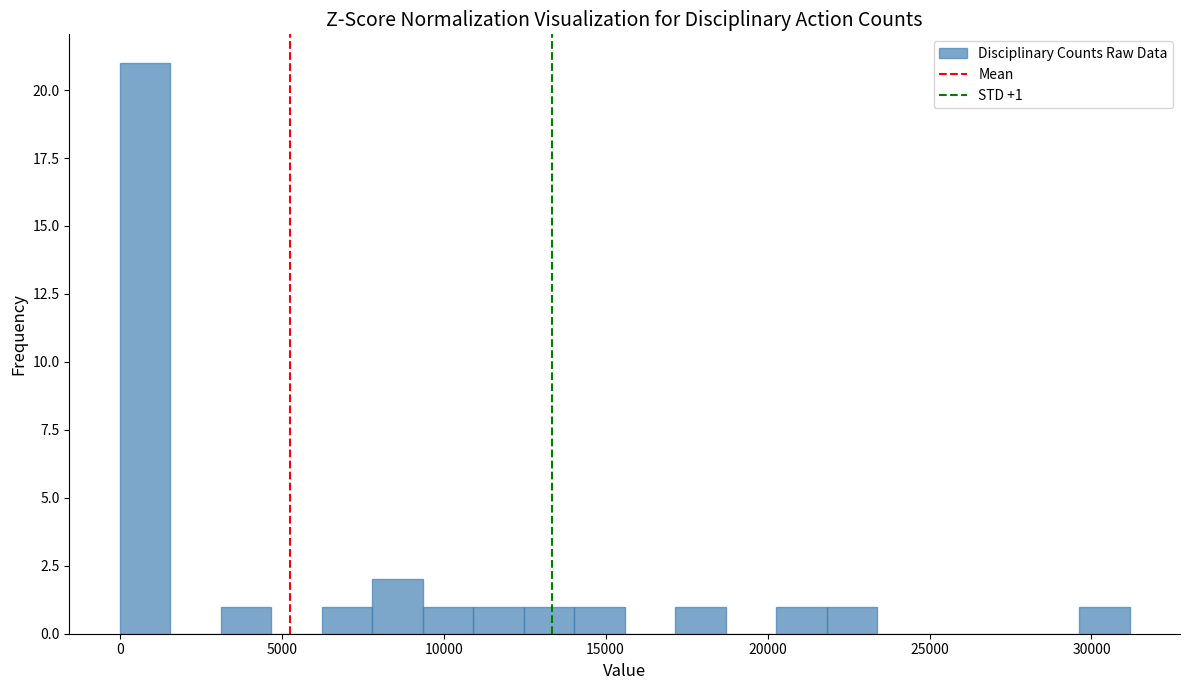

Around what value on the x-axis is the tallest bar? Give the approximate position of its centre, as read against the axis.

1000